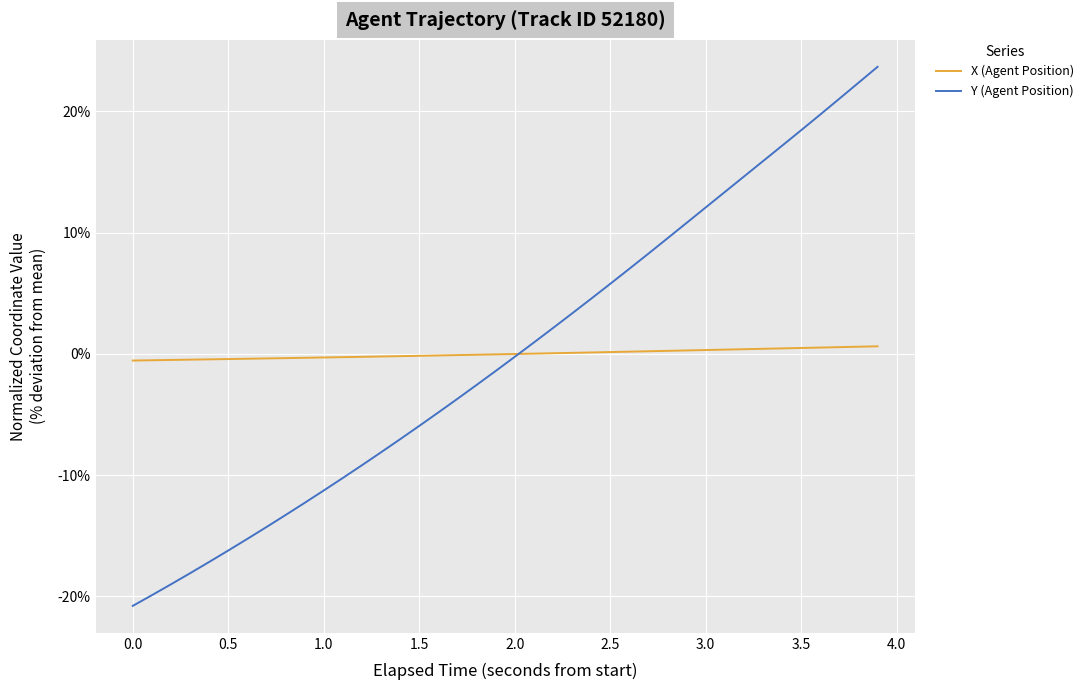

At how many categories does at least one series exceed 23?

1